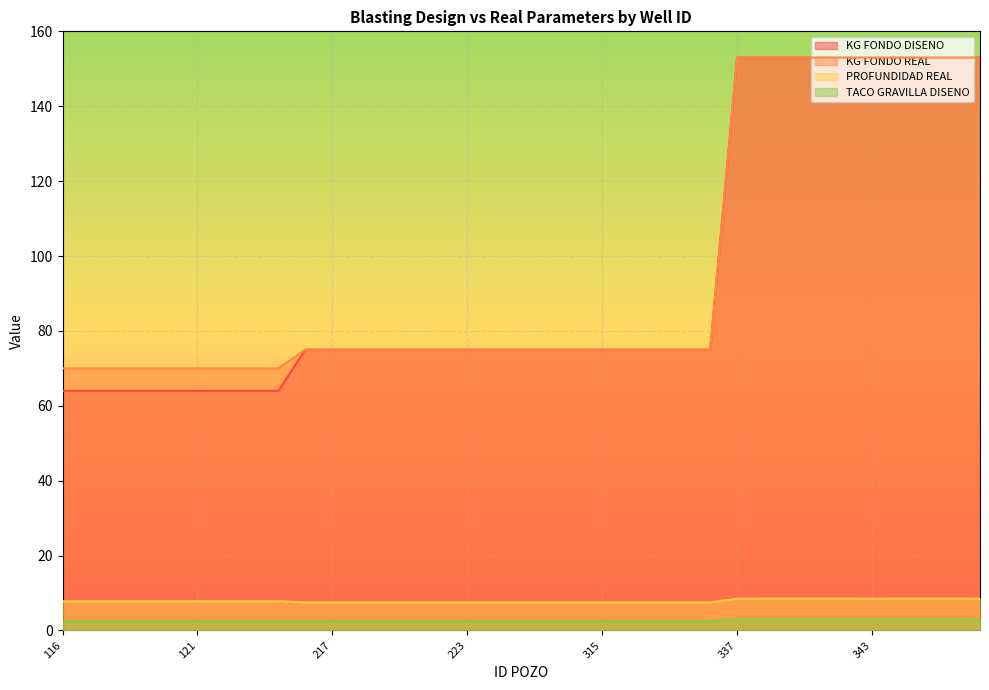

At how many categories does at least one series exceed 46?

35